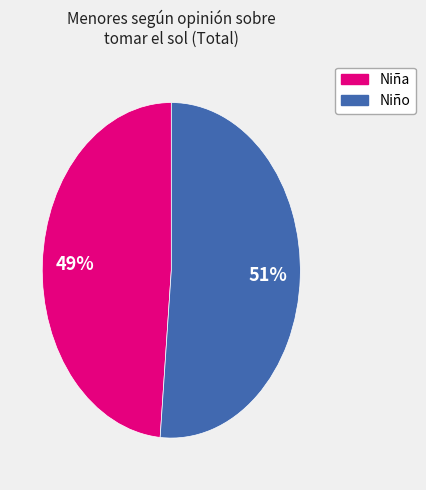

Is there any slice that represents more than half of the pie?

Yes